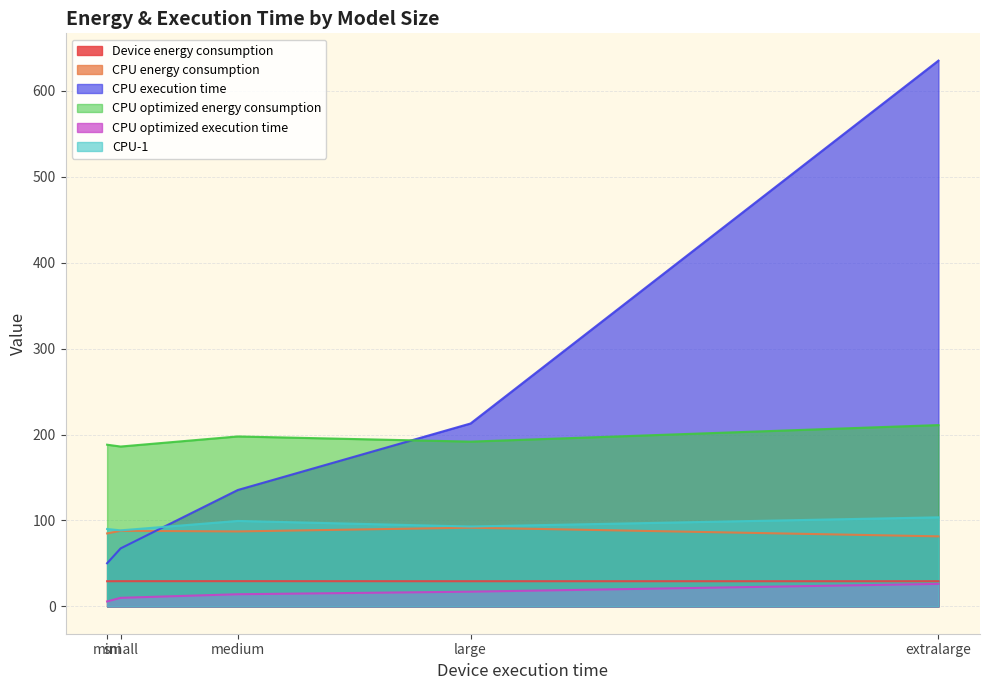

True or false: CPU energy consumption and CPU-1 cross at least once.

False